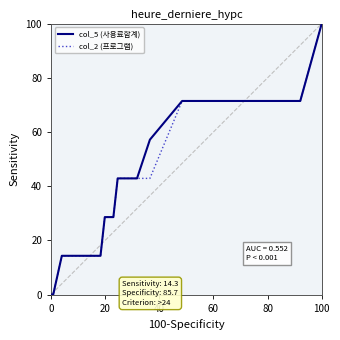

True or false: col_5 (사용료합계) has more than 2 points higher than both neighbors.

False